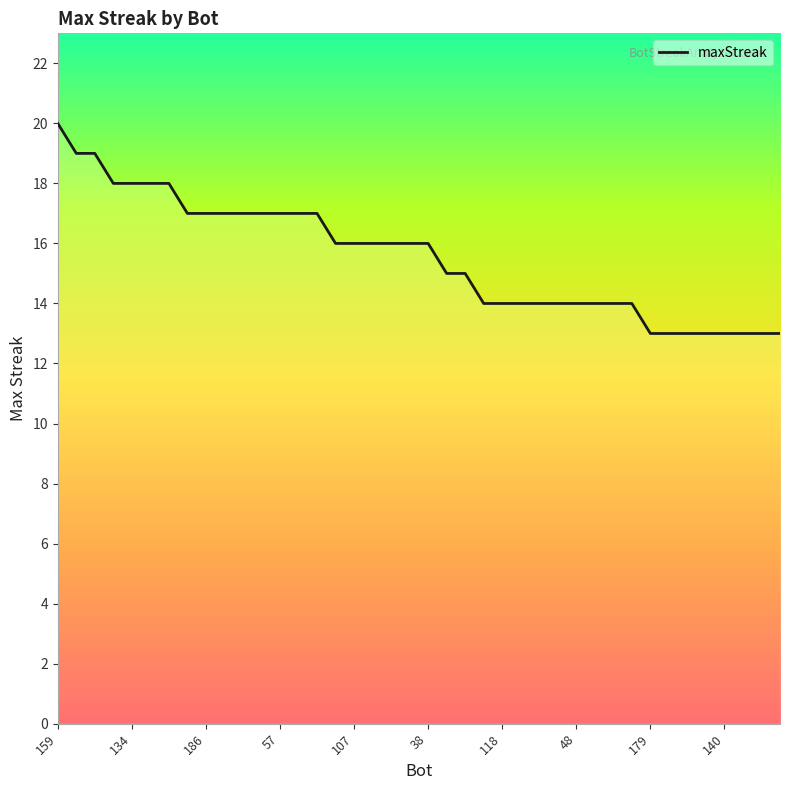

What is the maximum value shown in the chart?

20